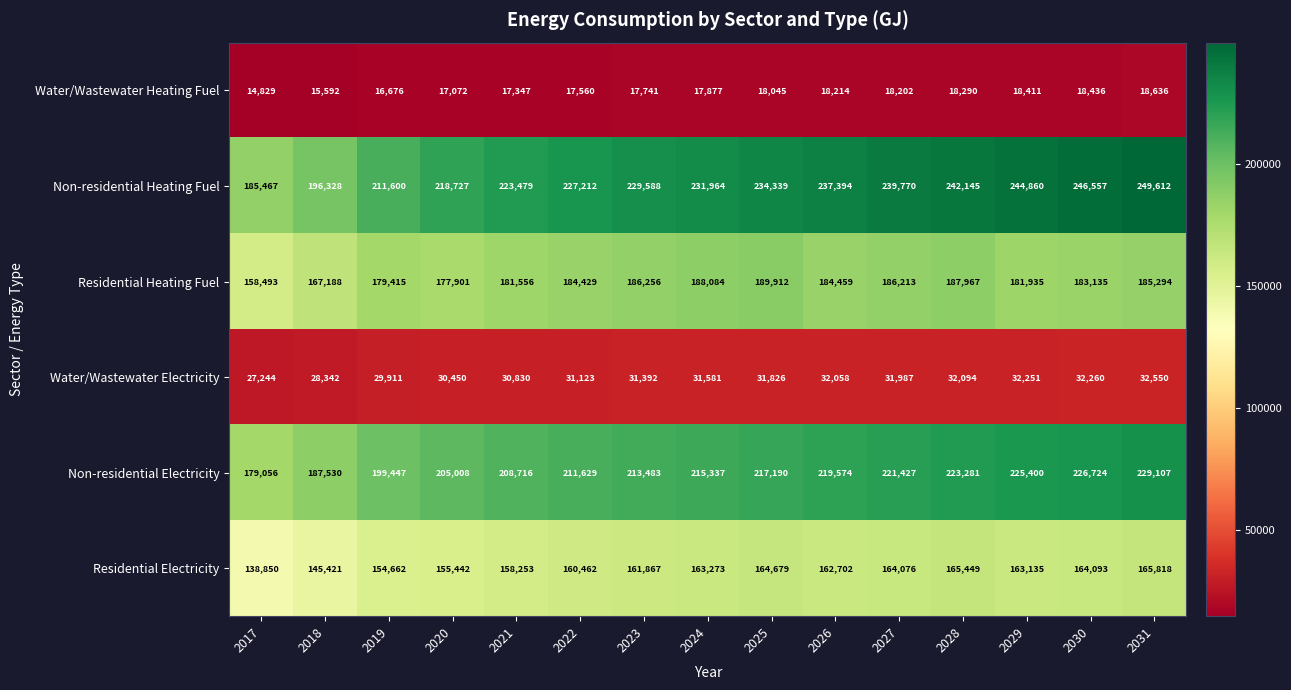

The value of Residential Heating Fuel at 2021 is 300693. True or false?

False